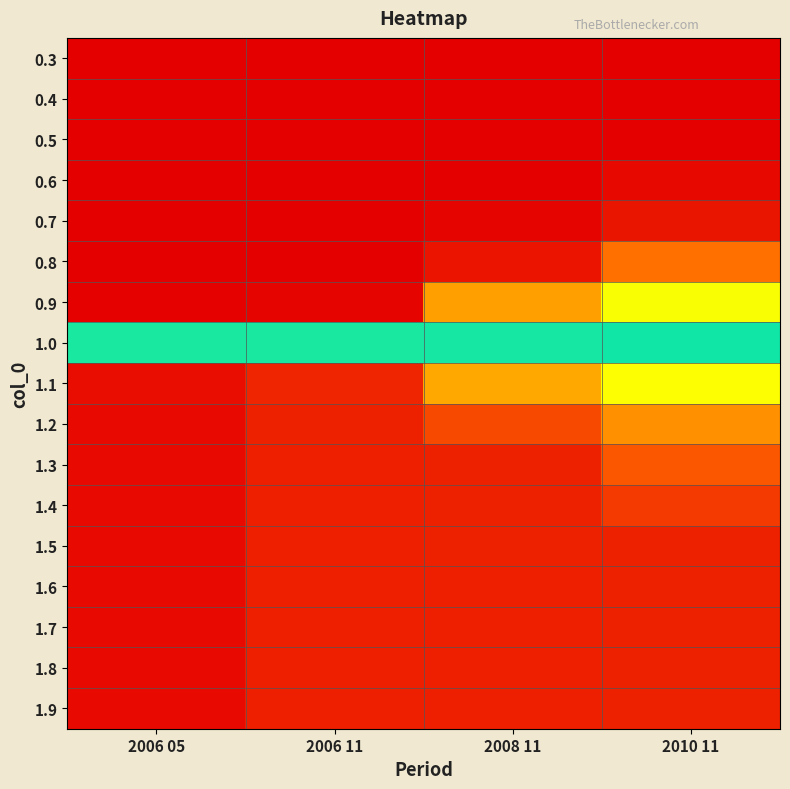

Reading left to right, transcribe all the data shown in this chart.

0.3: 2006 05=0.0	2006 11=0.0	2008 11=0.0	2010 11=0.0
0.4: 2006 05=0.0	2006 11=0.0	2008 11=0.0	2010 11=0.0
0.5: 2006 05=0.0	2006 11=0.0	2008 11=0.0	2010 11=0.0
0.6: 2006 05=0.0	2006 11=0.0	2008 11=0.0	2010 11=0.0
0.7: 2006 05=0.0	2006 11=0.0	2008 11=0.0	2010 11=0.0
0.8: 2006 05=0.0	2006 11=0.0	2008 11=0.0	2010 11=0.2
0.9: 2006 05=0.0	2006 11=0.0	2008 11=0.2	2010 11=0.4
1.0: 2006 05=0.5	2006 11=0.5	2008 11=0.5	2010 11=0.5
1.1: 2006 05=1.0	2006 11=1.0	2008 11=0.8	2010 11=0.7
1.2: 2006 05=1.0	2006 11=1.0	2008 11=0.9	2010 11=0.8
1.3: 2006 05=1.0	2006 11=1.0	2008 11=1.0	2010 11=0.9
1.4: 2006 05=1.0	2006 11=1.0	2008 11=1.0	2010 11=0.9
1.5: 2006 05=1.0	2006 11=1.0	2008 11=1.0	2010 11=1.0
1.6: 2006 05=1.0	2006 11=1.0	2008 11=1.0	2010 11=1.0
1.7: 2006 05=1.0	2006 11=1.0	2008 11=1.0	2010 11=1.0
1.8: 2006 05=1.0	2006 11=1.0	2008 11=1.0	2010 11=1.0
1.9: 2006 05=1.0	2006 11=1.0	2008 11=1.0	2010 11=1.0